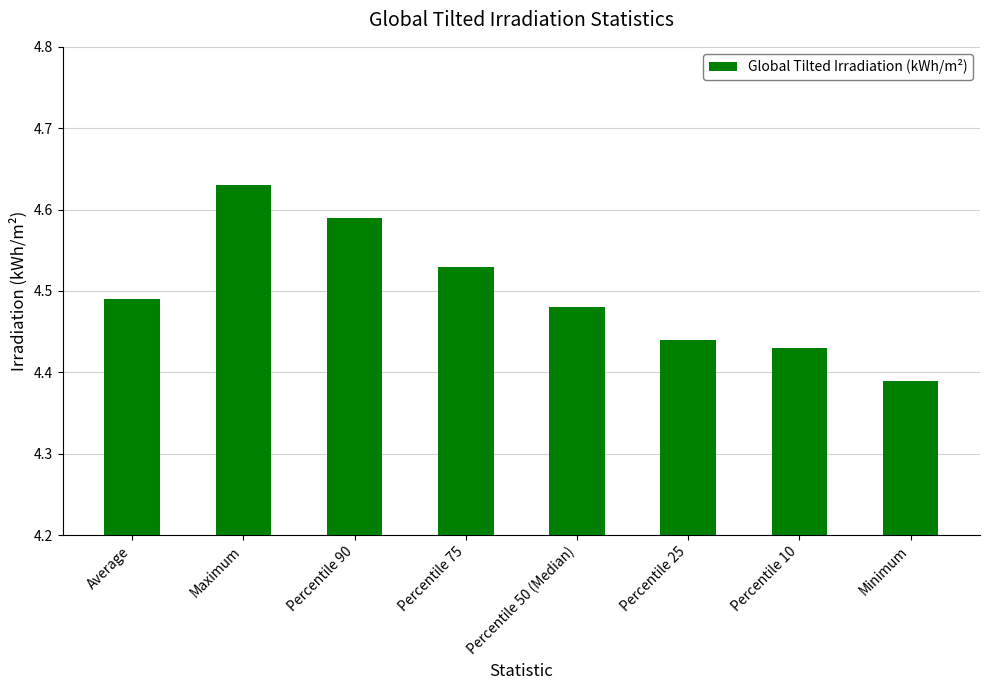

How many values are between 4 and 5?

8